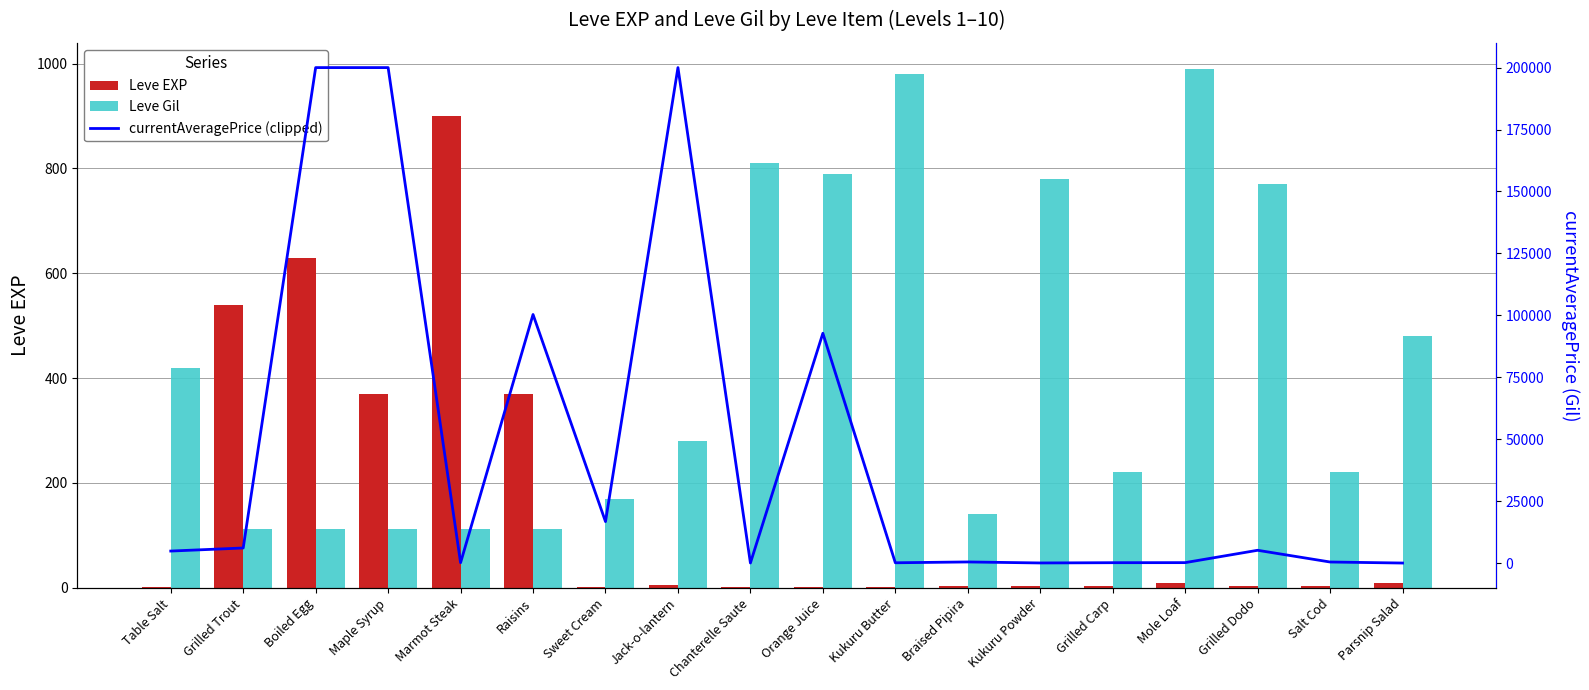

What are all the series names shown in the legend?

Leve EXP, Leve Gil, currentAveragePrice (clipped)